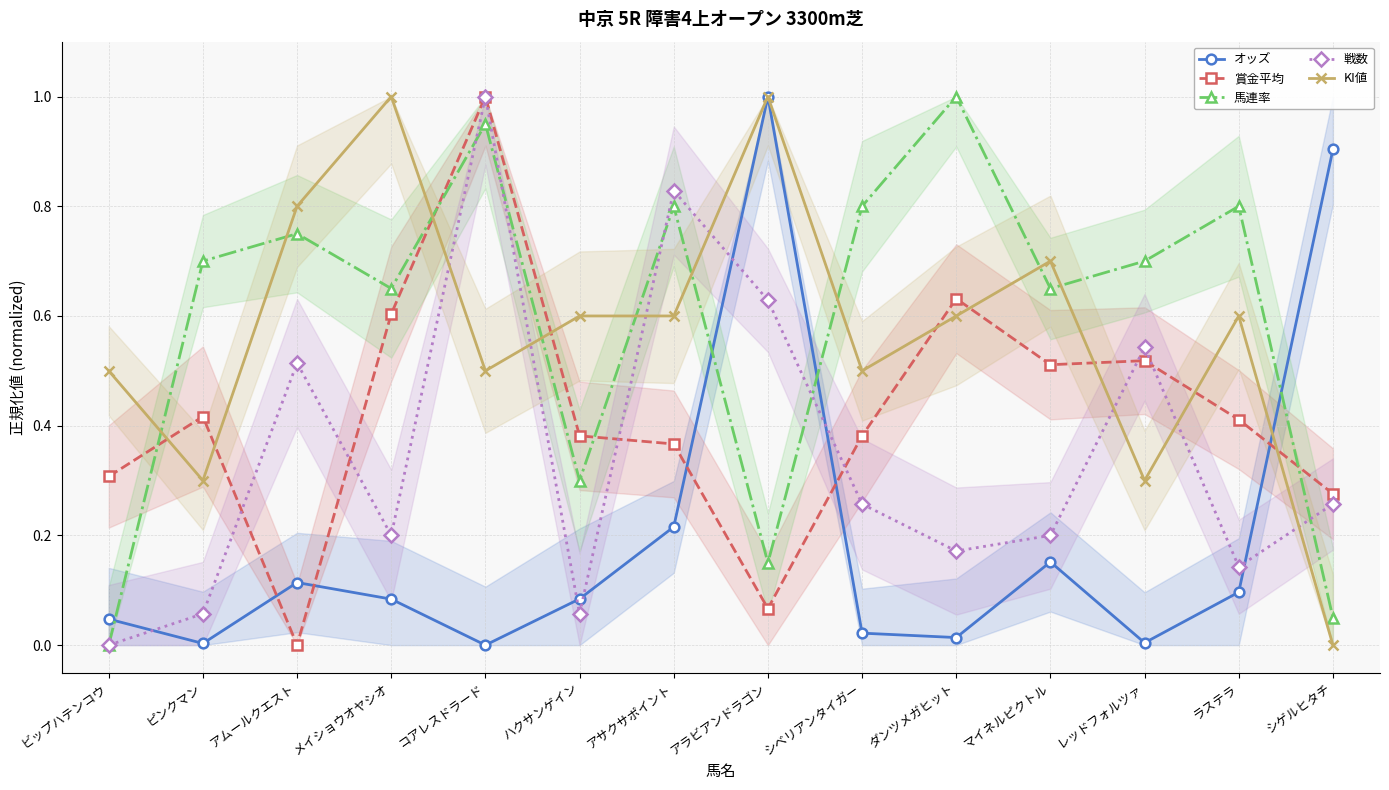

What is the difference between the 馬連率 values at レッドフォルツァ and シゲルヒタチ?

0.6